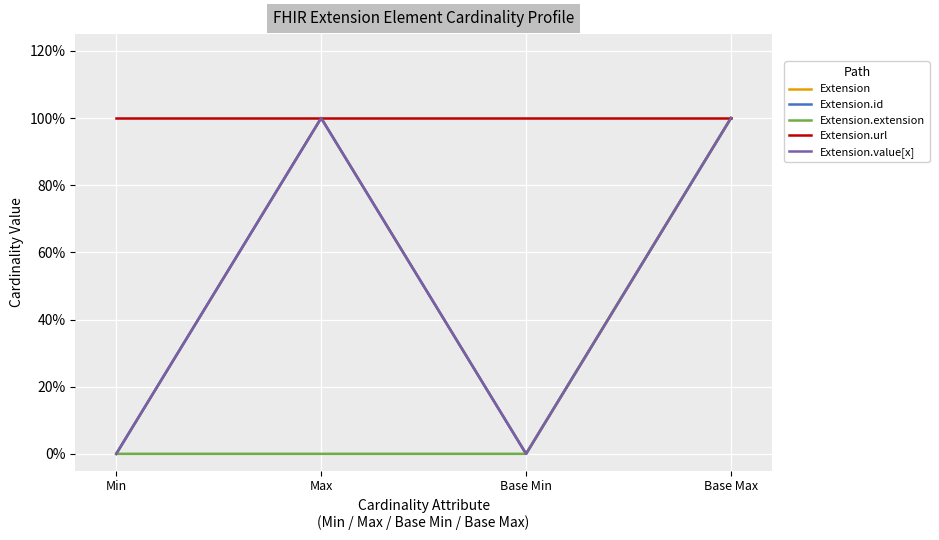

Does the chart have visible grid lines?

Yes